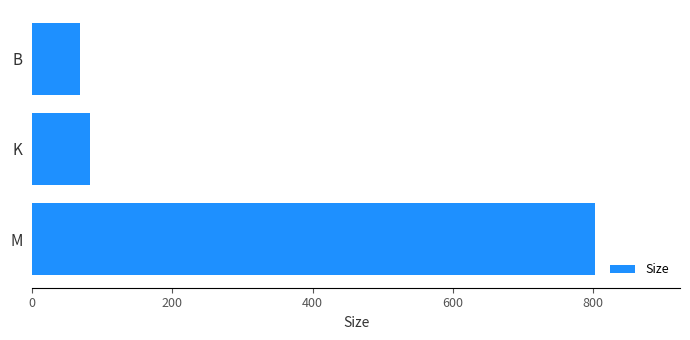

What is the greatest value displayed?

803.3